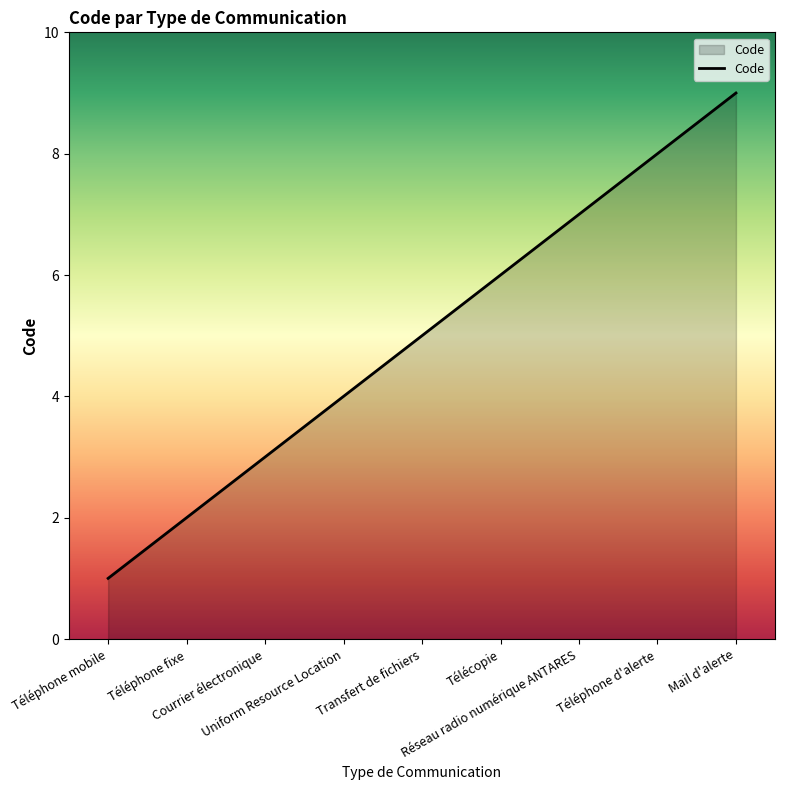

Is it true that the value at Mail d'alerte is 15?

False